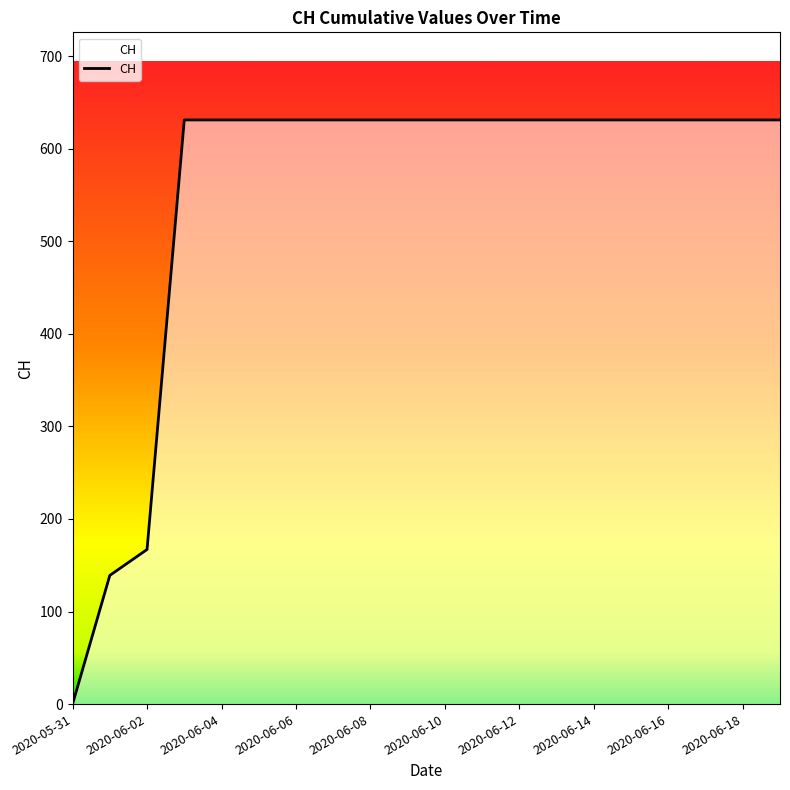

What is the greatest value displayed?

631